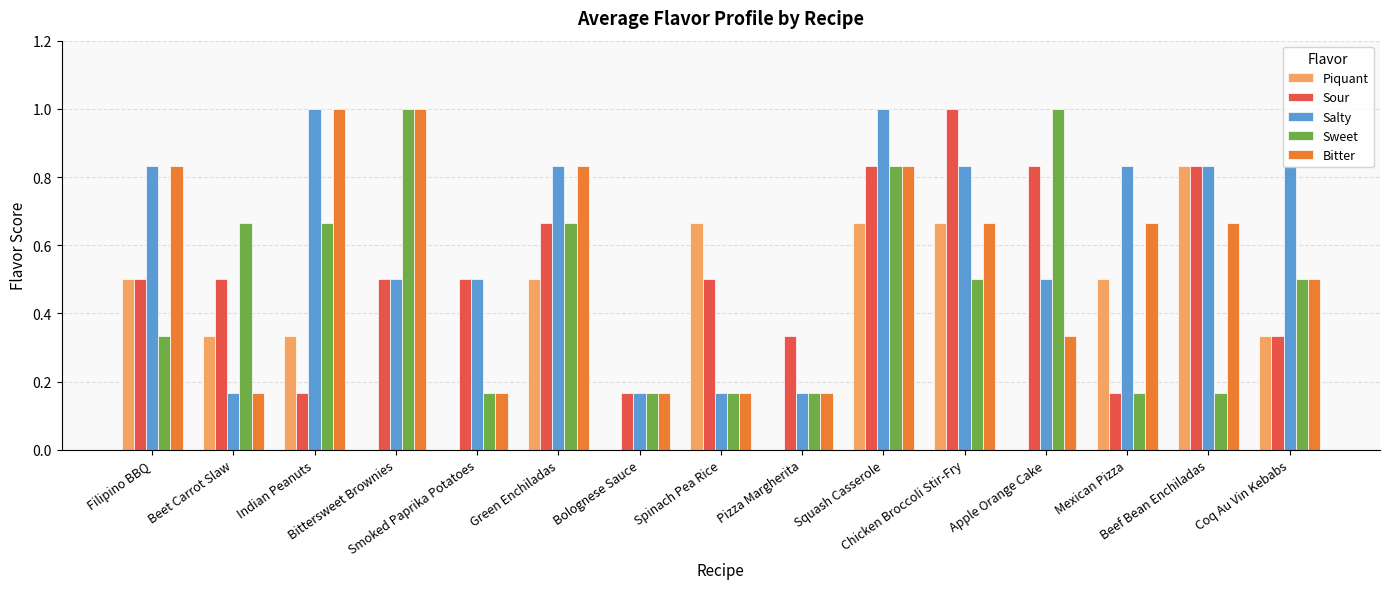

Which series has the largest total across all categories?

Salty